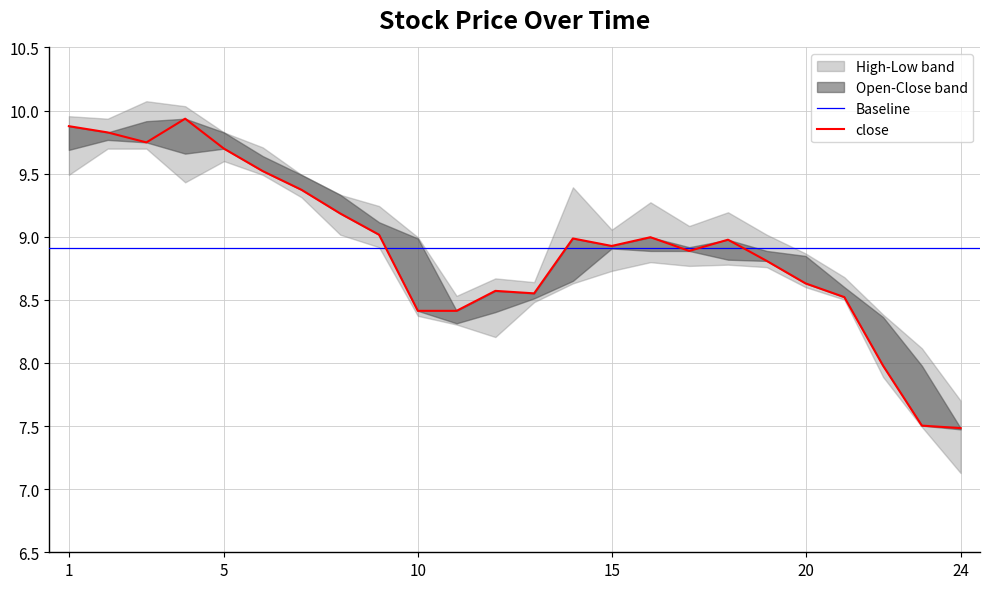

In open, how many points are lower than both neighbors (excluding endpoints)?

4